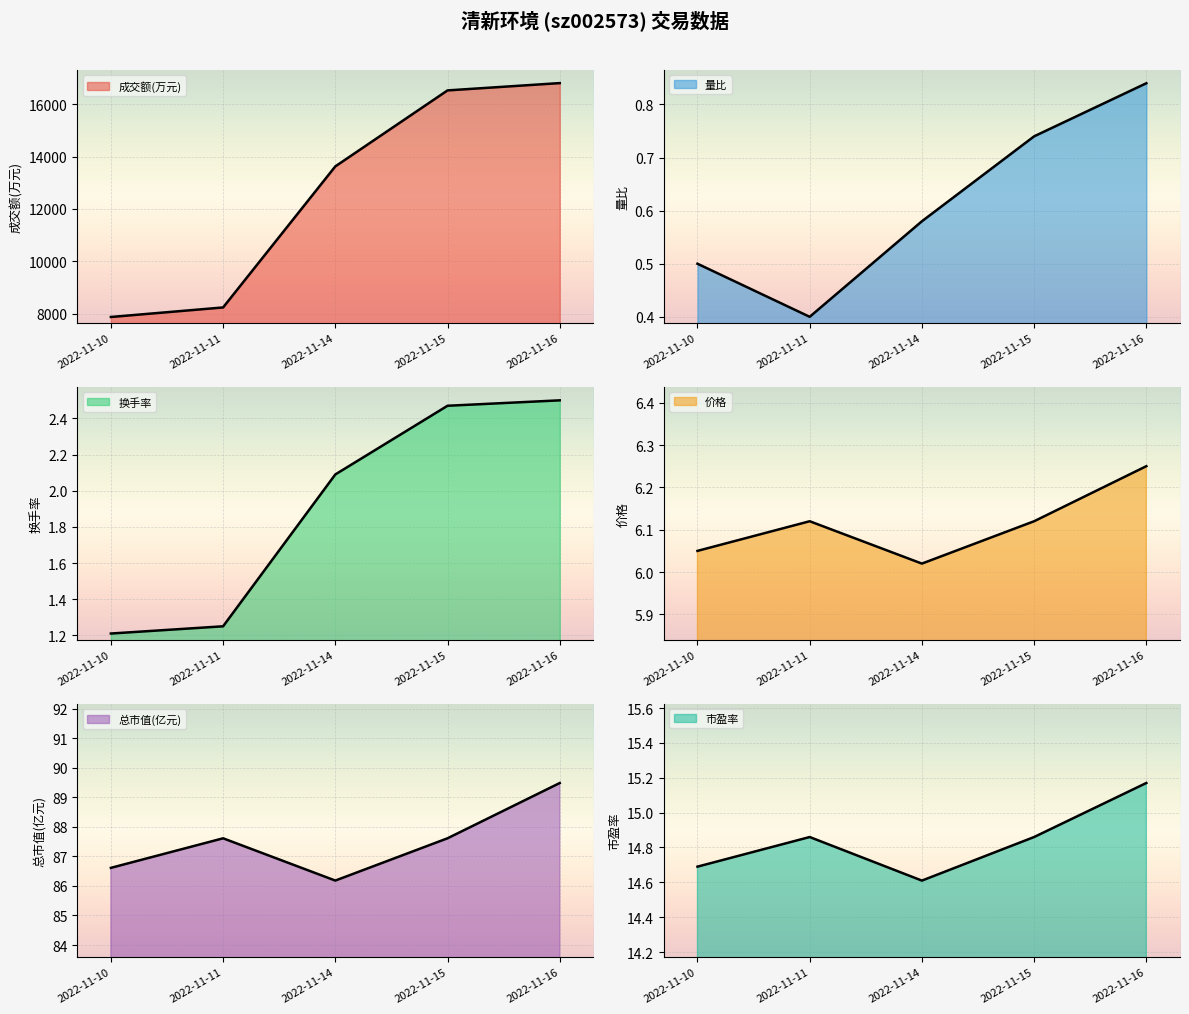

Between 2022-11-10 and 2022-11-11, which series saw the biggest shift?

成交额(万元)